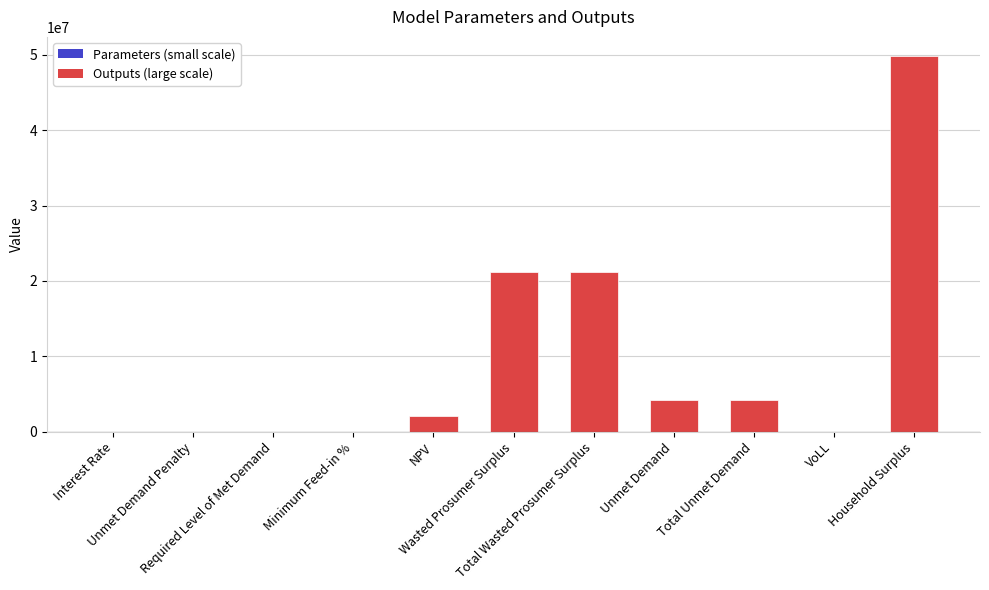

Are the bars grouped side by side (vs. stacked)?

No